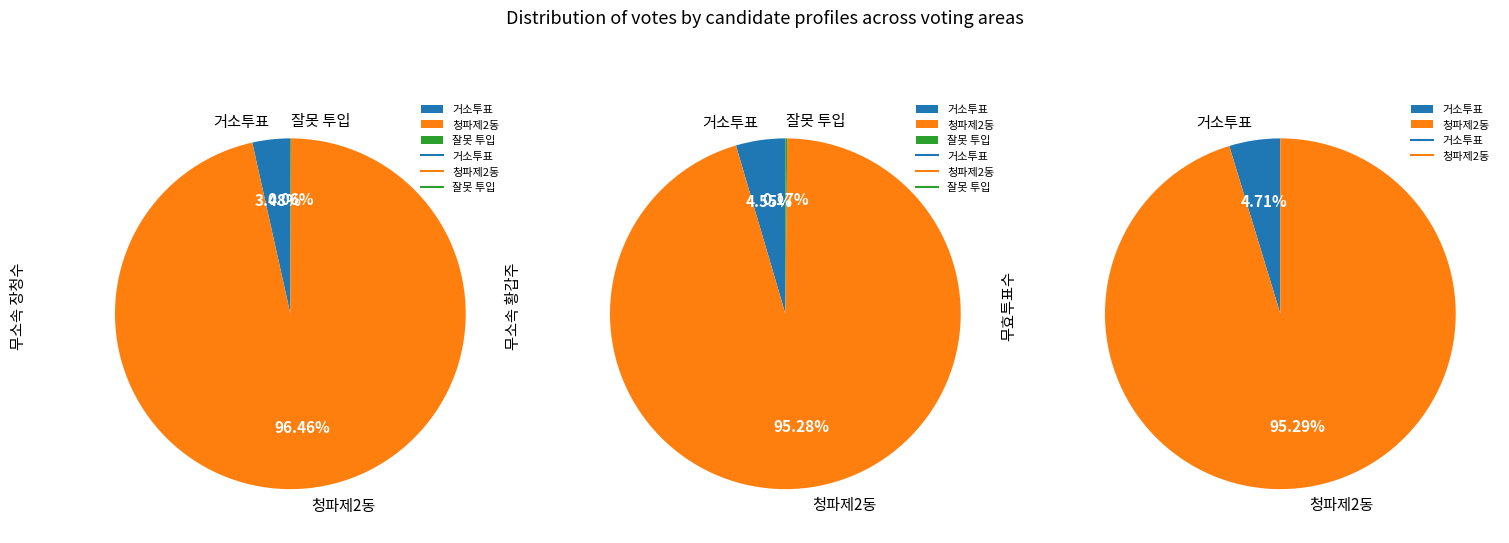

Does any single category account for the majority?

Yes